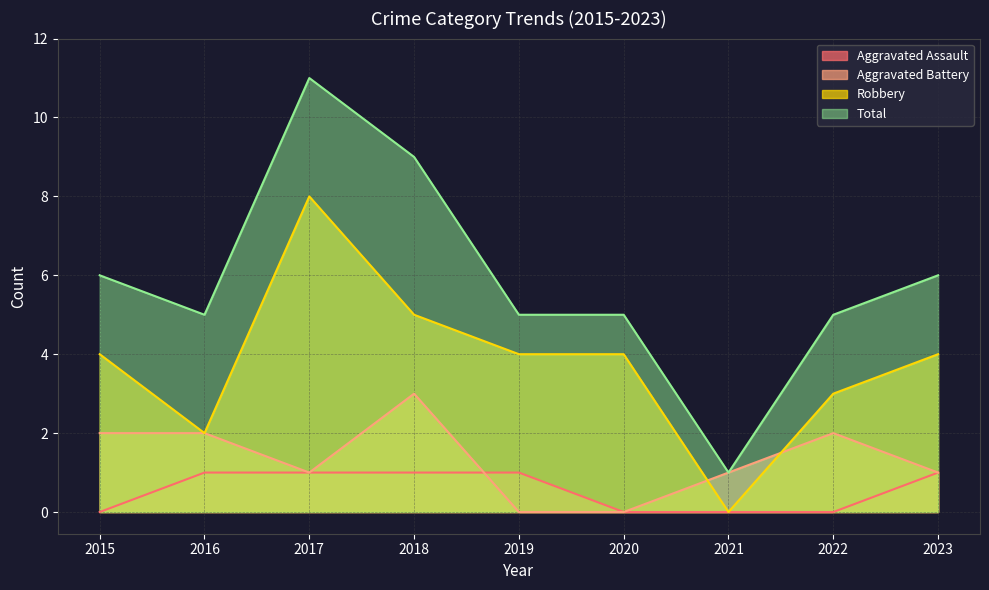

Reading right to left, transcribe all the data shown in this chart.

Aggravated Assault: 1	0	0	0	1	1	1	1	0
Aggravated Battery: 1	2	1	0	0	3	1	2	2
Robbery: 4	3	0	4	4	5	8	2	4
Total: 6	5	1	5	5	9	11	5	6